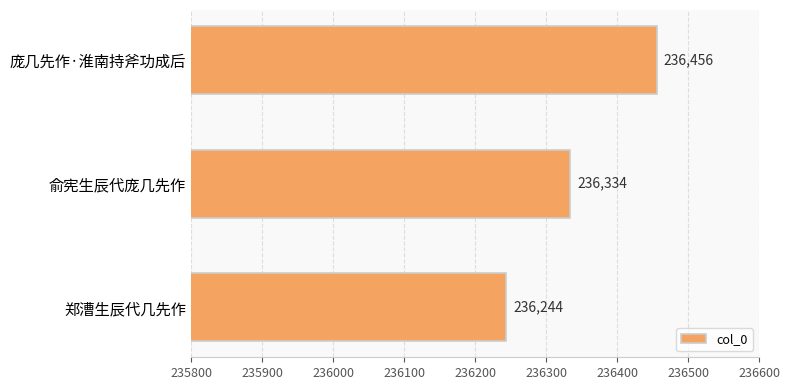

What is the sum of the values at 庞几先作·淮南持斧功成后 and 郑漕生辰代几先作?

472700